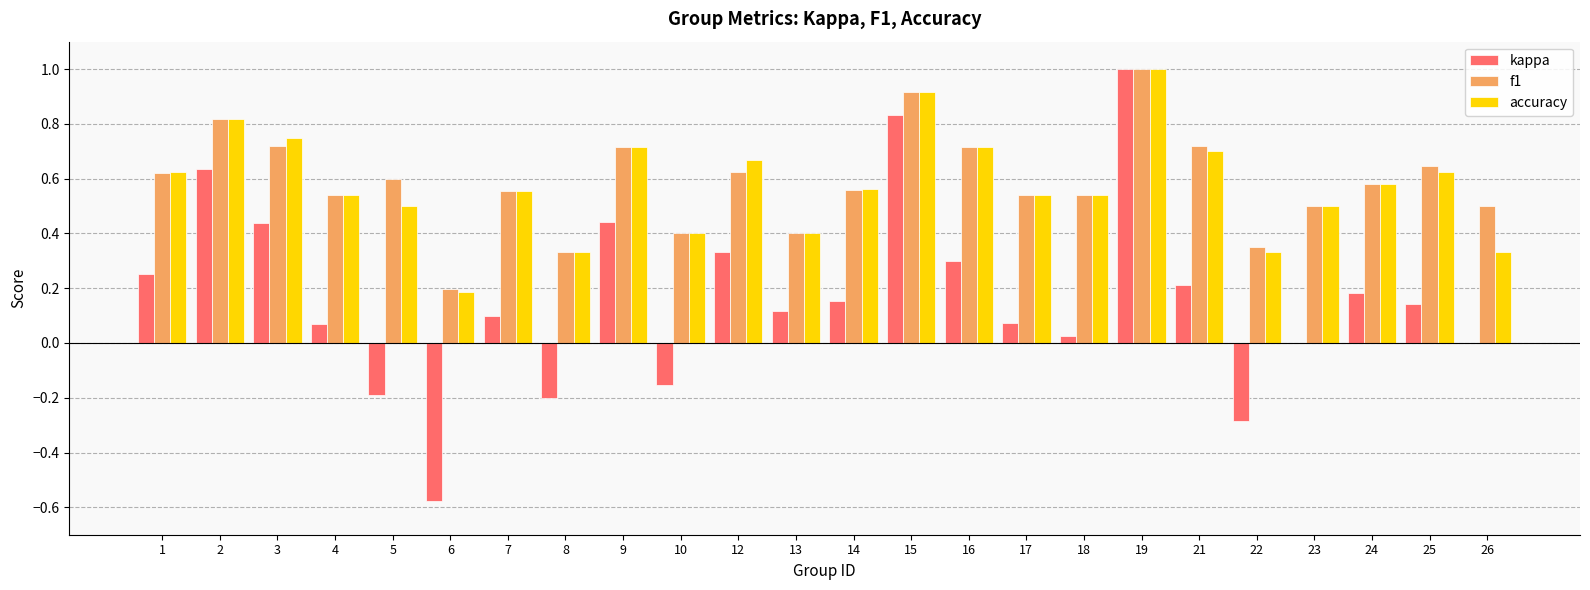

The accuracy series shows 0.9 at 15. True or false?

True